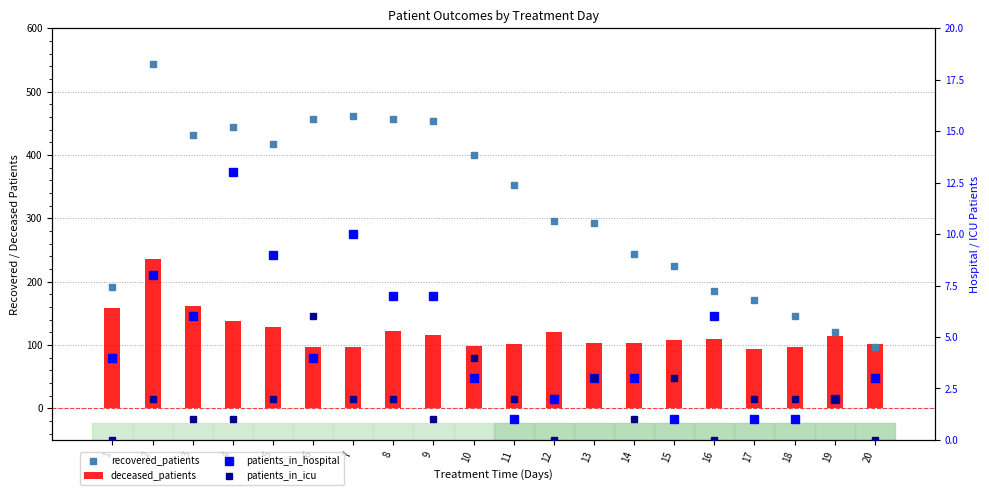

Between 2 and 5, which series saw the biggest shift?

recovered_patients